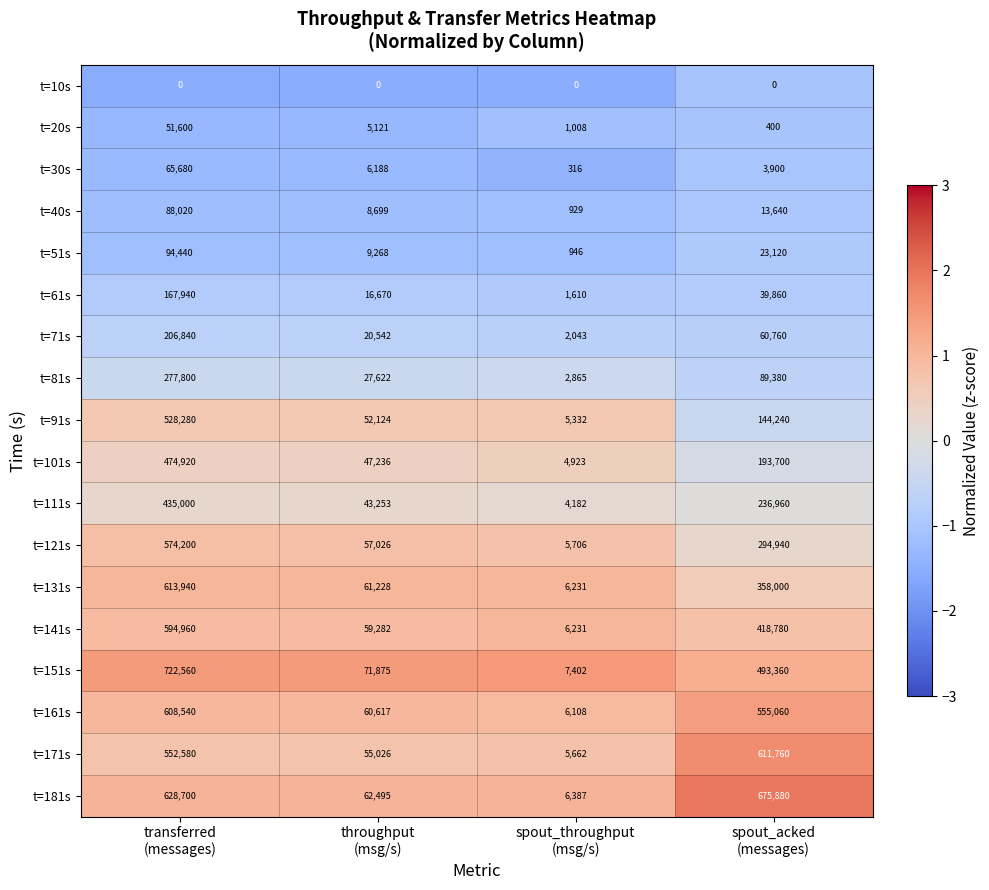

List the series in order of their peak value, lowest first.

t=10s, t=20s, t=30s, t=40s, t=51s, t=61s, t=71s, t=81s, t=111s, t=101s, t=91s, t=121s, t=141s, t=161s, t=171s, t=131s, t=181s, t=151s